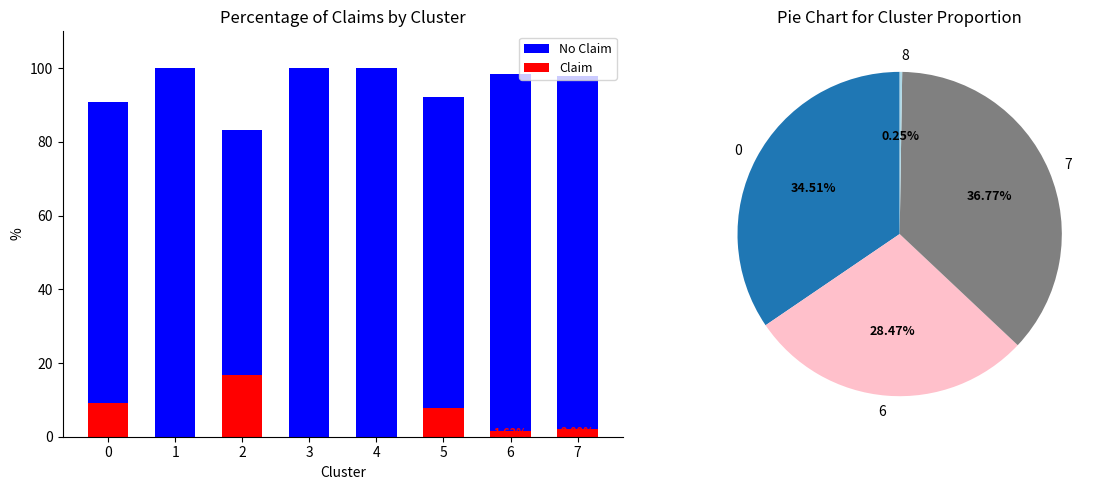

How many data points in Claim are less than 2?

4